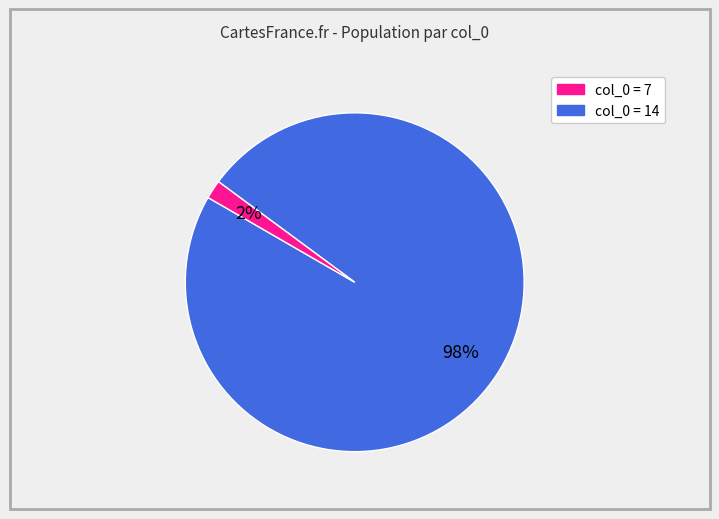

To the nearest percent, what is the difference between the largest and smallest slice percentages?

96%